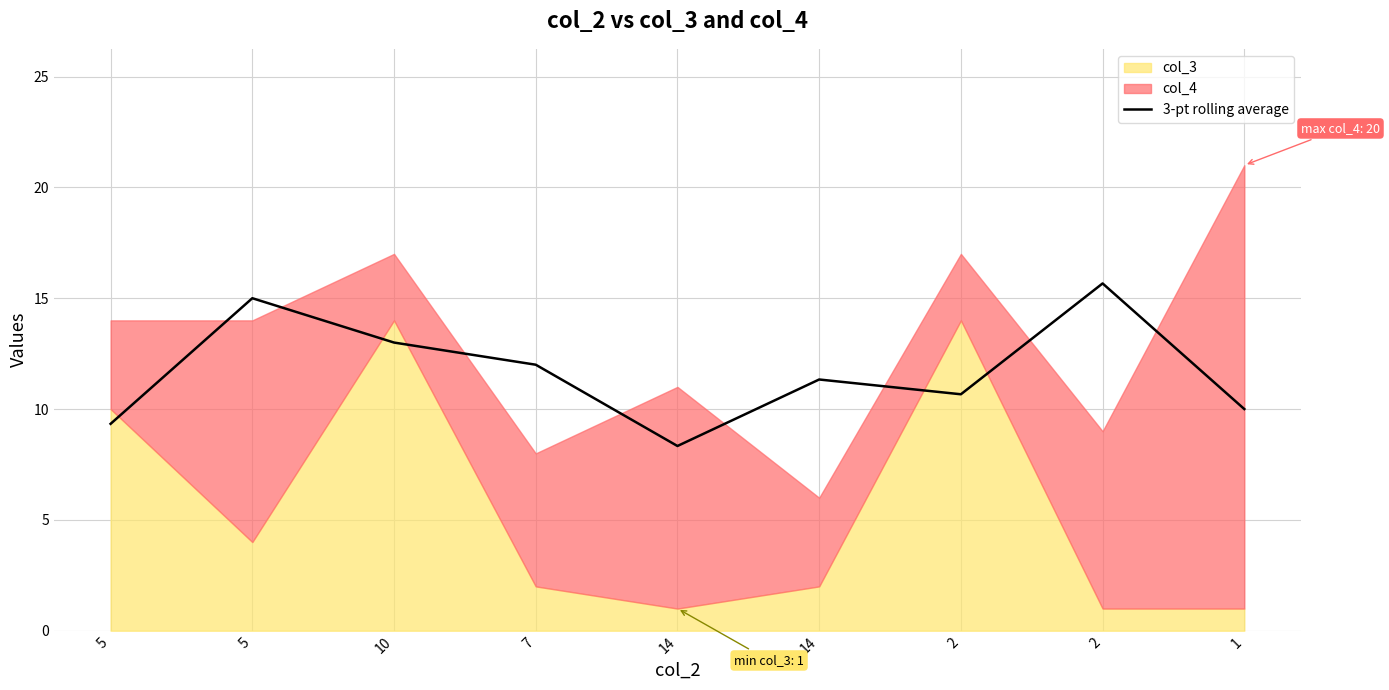

Where is the first local maximum?

5